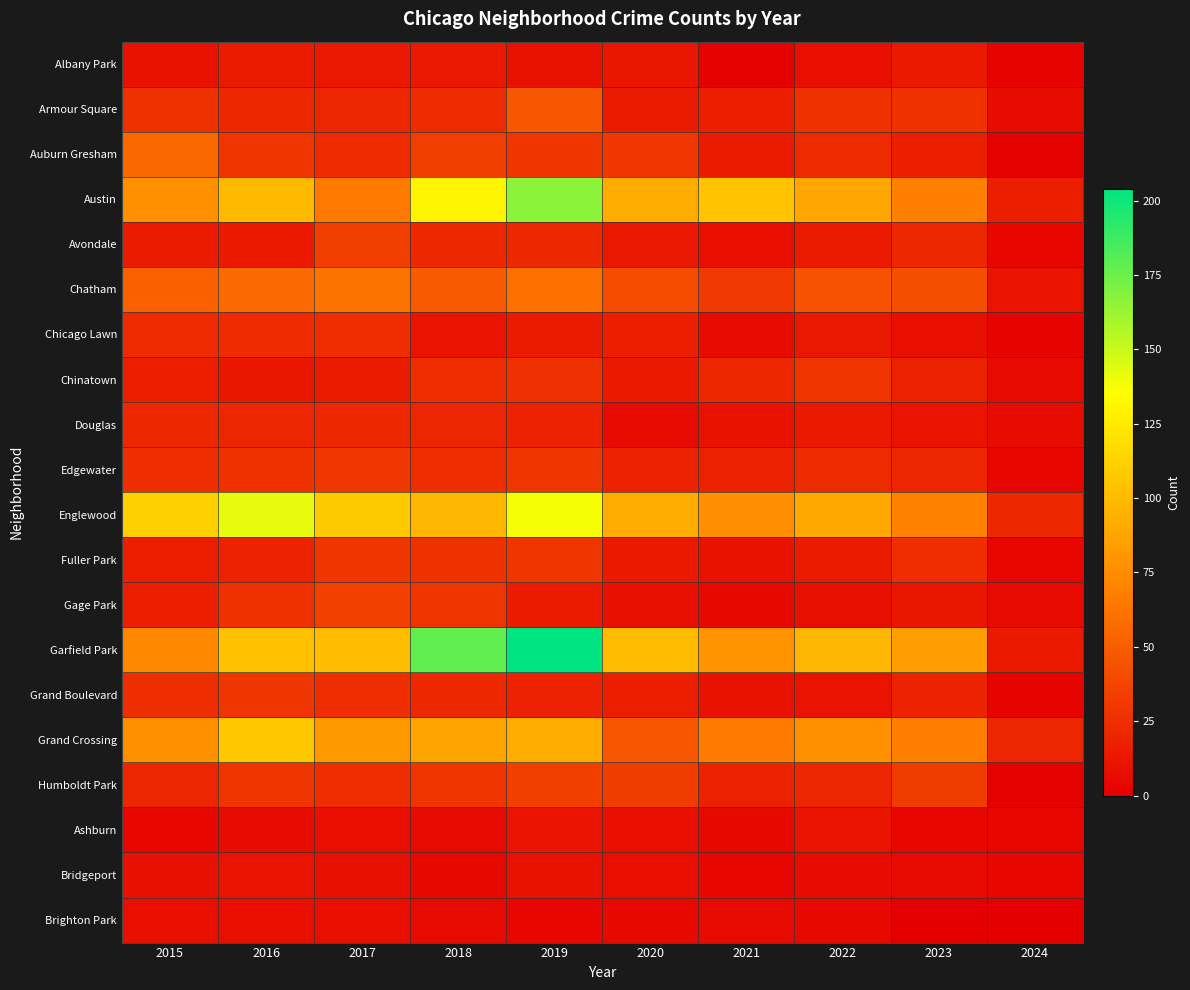

Which series has the largest total across all categories?

Garfield Park